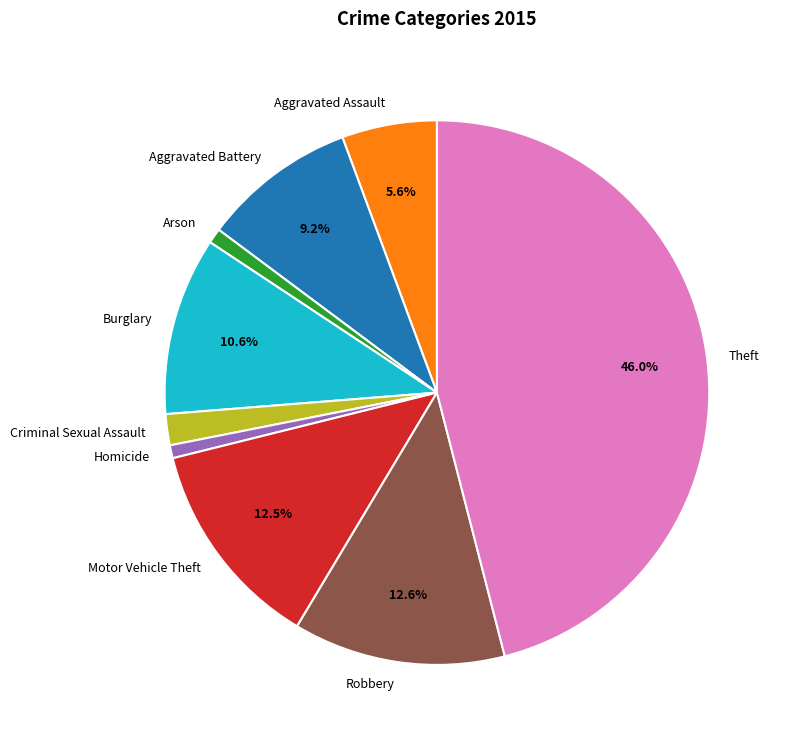

Is there any slice that represents more than half of the pie?

No